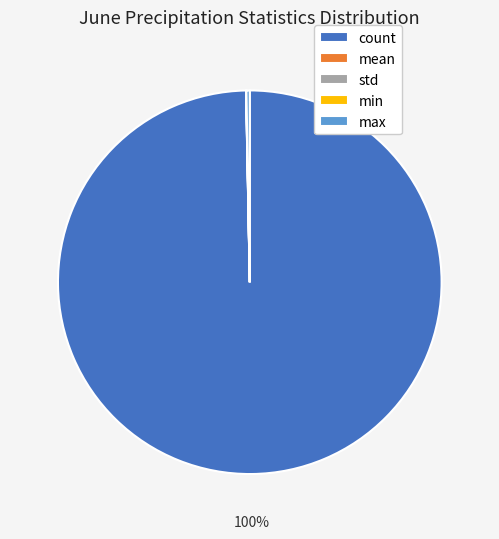

Does max represent more than half of the total?

No